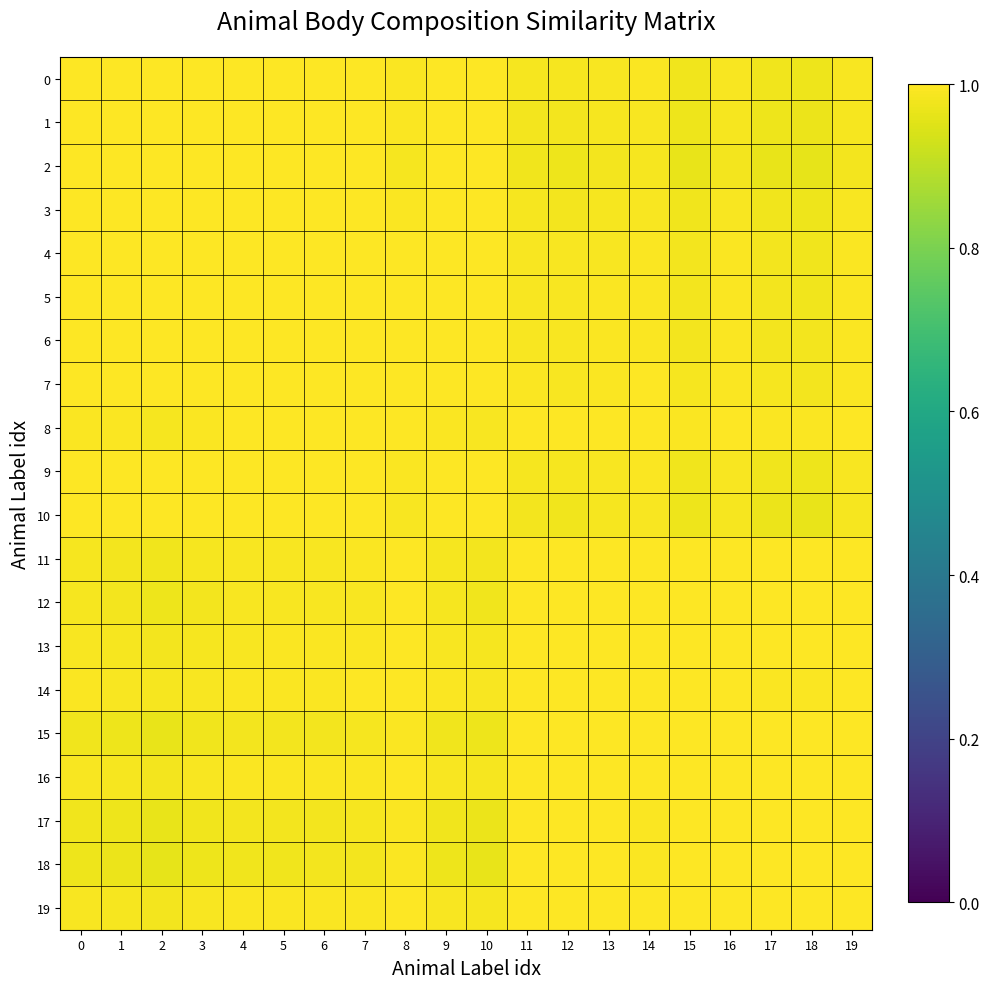

Reading right to left, extract all data points from this chart.

row_0: 1.0	1.0	1.0	1.0	1.0	1.0	1.0	1.0	1.0	1.0	1.0	1.0	1.0	1.0	1.0	1.0	1.0	1.0	1.0	1.0
row_1: 1.0	1.0	1.0	1.0	1.0	1.0	1.0	1.0	1.0	1.0	1.0	1.0	1.0	1.0	1.0	1.0	1.0	1.0	1.0	1.0
row_2: 1.0	1.0	1.0	1.0	1.0	1.0	1.0	1.0	1.0	1.0	1.0	1.0	1.0	1.0	1.0	1.0	1.0	1.0	1.0	1.0
row_3: 1.0	1.0	1.0	1.0	1.0	1.0	1.0	1.0	1.0	1.0	1.0	1.0	1.0	1.0	1.0	1.0	1.0	1.0	1.0	1.0
row_4: 1.0	1.0	1.0	1.0	1.0	1.0	1.0	1.0	1.0	1.0	1.0	1.0	1.0	1.0	1.0	1.0	1.0	1.0	1.0	1.0
row_5: 1.0	1.0	1.0	1.0	1.0	1.0	1.0	1.0	1.0	1.0	1.0	1.0	1.0	1.0	1.0	1.0	1.0	1.0	1.0	1.0
row_6: 1.0	1.0	1.0	1.0	1.0	1.0	1.0	1.0	1.0	1.0	1.0	1.0	1.0	1.0	1.0	1.0	1.0	1.0	1.0	1.0
row_7: 1.0	1.0	1.0	1.0	1.0	1.0	1.0	1.0	1.0	1.0	1.0	1.0	1.0	1.0	1.0	1.0	1.0	1.0	1.0	1.0
row_8: 1.0	1.0	1.0	1.0	1.0	1.0	1.0	1.0	1.0	1.0	1.0	1.0	1.0	1.0	1.0	1.0	1.0	1.0	1.0	1.0
row_9: 1.0	1.0	1.0	1.0	1.0	1.0	1.0	1.0	1.0	1.0	1.0	1.0	1.0	1.0	1.0	1.0	1.0	1.0	1.0	1.0
row_10: 1.0	1.0	1.0	1.0	1.0	1.0	1.0	1.0	1.0	1.0	1.0	1.0	1.0	1.0	1.0	1.0	1.0	1.0	1.0	1.0
row_11: 1.0	1.0	1.0	1.0	1.0	1.0	1.0	1.0	1.0	1.0	1.0	1.0	1.0	1.0	1.0	1.0	1.0	1.0	1.0	1.0
row_12: 1.0	1.0	1.0	1.0	1.0	1.0	1.0	1.0	1.0	1.0	1.0	1.0	1.0	1.0	1.0	1.0	1.0	1.0	1.0	1.0
row_13: 1.0	1.0	1.0	1.0	1.0	1.0	1.0	1.0	1.0	1.0	1.0	1.0	1.0	1.0	1.0	1.0	1.0	1.0	1.0	1.0
row_14: 1.0	1.0	1.0	1.0	1.0	1.0	1.0	1.0	1.0	1.0	1.0	1.0	1.0	1.0	1.0	1.0	1.0	1.0	1.0	1.0
row_15: 1.0	1.0	1.0	1.0	1.0	1.0	1.0	1.0	1.0	1.0	1.0	1.0	1.0	1.0	1.0	1.0	1.0	1.0	1.0	1.0
row_16: 1.0	1.0	1.0	1.0	1.0	1.0	1.0	1.0	1.0	1.0	1.0	1.0	1.0	1.0	1.0	1.0	1.0	1.0	1.0	1.0
row_17: 1.0	1.0	1.0	1.0	1.0	1.0	1.0	1.0	1.0	1.0	1.0	1.0	1.0	1.0	1.0	1.0	1.0	1.0	1.0	1.0
row_18: 1.0	1.0	1.0	1.0	1.0	1.0	1.0	1.0	1.0	1.0	1.0	1.0	1.0	1.0	1.0	1.0	1.0	1.0	1.0	1.0
row_19: 1.0	1.0	1.0	1.0	1.0	1.0	1.0	1.0	1.0	1.0	1.0	1.0	1.0	1.0	1.0	1.0	1.0	1.0	1.0	1.0